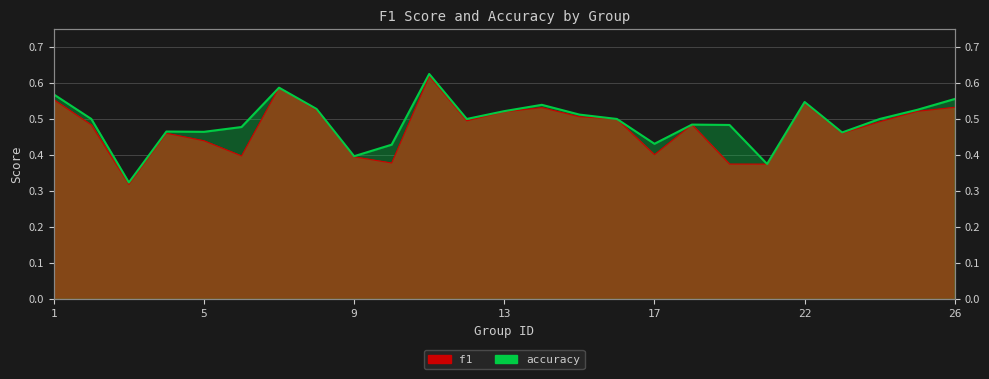

What is the label of the 19th point from the left?

18